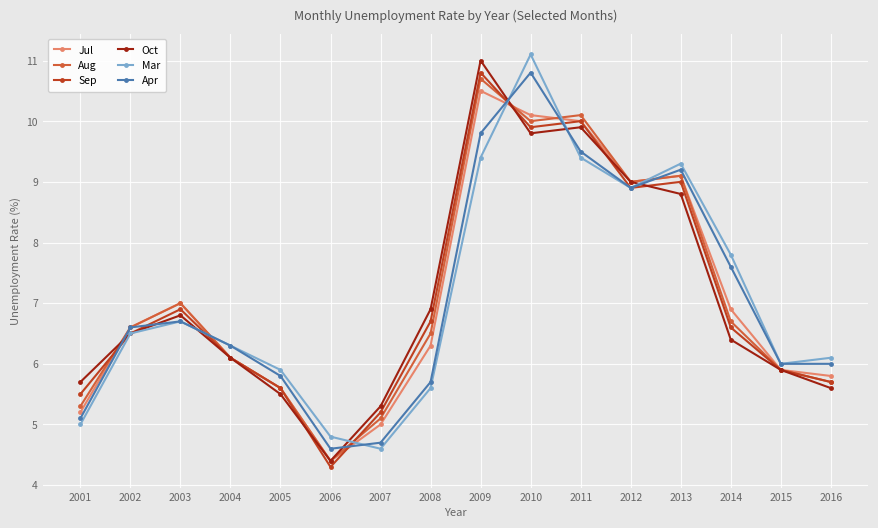

What is the smallest value displayed?

4.3